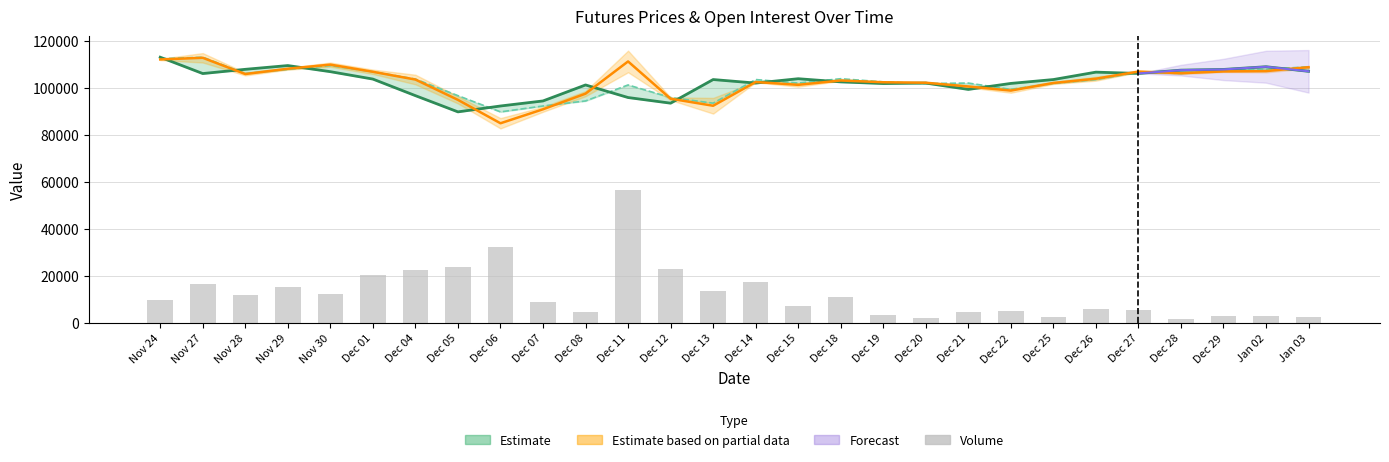

Reading right to left, transcribe all the data shown in this chart.

Latest: Jan 03=107150.0	Jan 02=109100.0	Dec 29=107950.0	Dec 28=107650.0	Dec 27=106250.0	Dec 26=106800.0	Dec 25=103650.0	Dec 22=102000.0	Dec 21=99450.0	Dec 20=102150.0	Dec 19=101950.0	Dec 18=102650.0	Dec 15=104000.0	Dec 14=102150.0	Dec 13=103650.0	Dec 12=93600.0	Dec 11=96000.0	Dec 08=101350.0	Dec 07=94550.0	Dec 06=92400.0	Dec 05=89900.0	Dec 04=96800.0	Dec 01=103850.0	Nov 30=107000.0	Nov 29=109600.0	Nov 28=108000.0	Nov 27=106200.0	Nov 24=113150.0
Open: Jan 03=108900.0	Jan 02=107250.0	Dec 29=107100.0	Dec 28=106350.0	Dec 27=107050.0	Dec 26=104000.0	Dec 25=102200.0	Dec 22=98950.0	Dec 21=100700.0	Dec 20=102300.0	Dec 19=102500.0	Dec 18=103250.0	Dec 15=101400.0	Dec 14=102600.0	Dec 13=92500.0	Dec 12=95500.0	Dec 11=111350.0	Dec 08=97650.0	Dec 07=91000.0	Dec 06=85050.0	Dec 05=95000.0	Dec 04=103650.0	Dec 01=106950.0	Nov 30=110000.0	Nov 29=108250.0	Nov 28=106000.0	Nov 27=112900.0	Nov 24=112200.0
Prev.Close: Jan 03=109100.0	Jan 02=107950.0	Dec 29=107650.0	Dec 28=106250.0	Dec 27=106800.0	Dec 26=103650.0	Dec 25=102000.0	Dec 22=99450.0	Dec 21=102150.0	Dec 20=101950.0	Dec 19=102650.0	Dec 18=104000.0	Dec 15=102150.0	Dec 14=103650.0	Dec 13=93600.0	Dec 12=96000.0	Dec 11=101350.0	Dec 08=94550.0	Dec 07=92400.0	Dec 06=89900.0	Dec 05=96800.0	Dec 04=103850.0	Dec 01=107000.0	Nov 30=109600.0	Nov 29=108000.0	Nov 28=106200.0	Nov 27=113150.0	Nov 24=112500.0
Volume: Jan 03=2485.0	Jan 02=3014.9	Dec 29=3050.8	Dec 28=1725.9	Dec 27=5414.0	Dec 26=5944.0	Dec 25=2585.3	Dec 22=5134.7	Dec 21=4955.7	Dec 20=2041.0	Dec 19=3566.4	Dec 18=10999.9	Dec 15=7218.7	Dec 14=17645.7	Dec 13=13556.5	Dec 12=23124.1	Dec 11=56575.0	Dec 08=4948.5	Dec 07=9102.1	Dec 06=32448.3	Dec 05=23847.4	Dec 04=22493.9	Dec 01=20438.6	Nov 30=12296.1	Nov 29=15440.0	Nov 28=11966.7	Nov 27=16492.7	Nov 24=9897.0